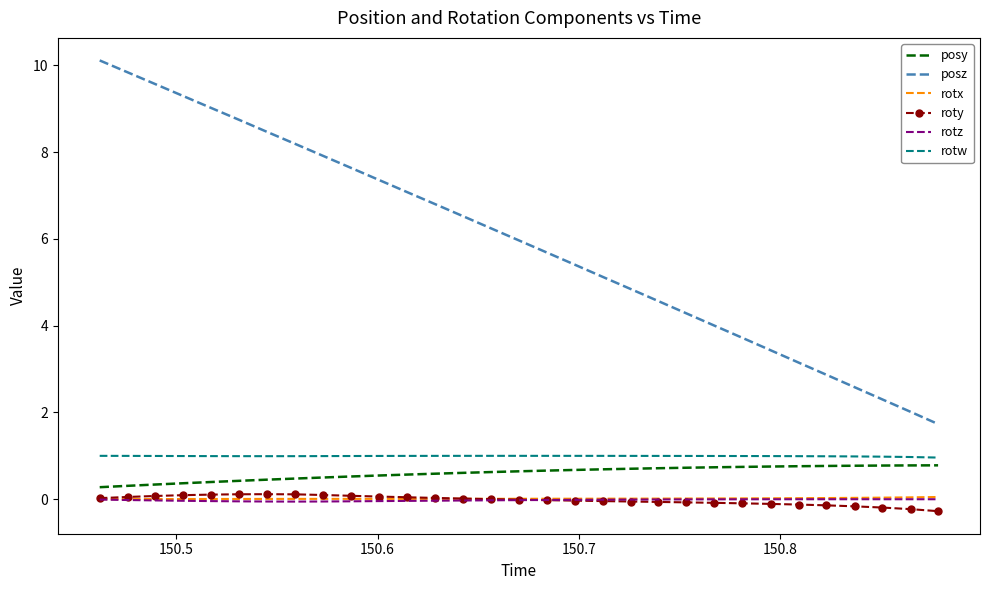

What is the difference between the maximum and minimum values in the roty series?

0.4